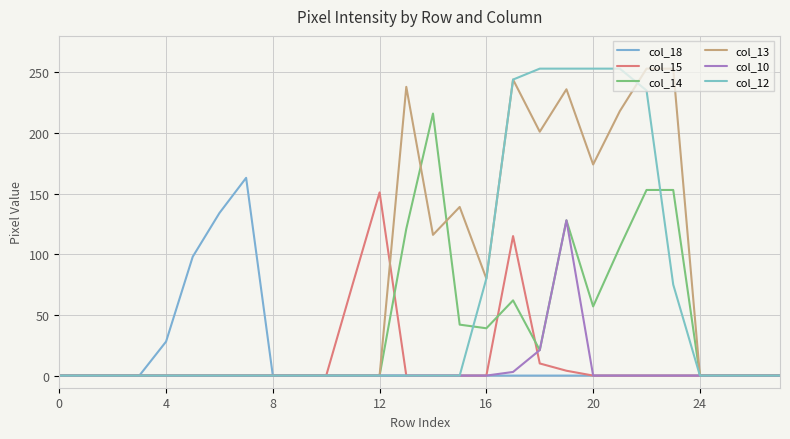

Is this an area chart (filled region under the line)?

No